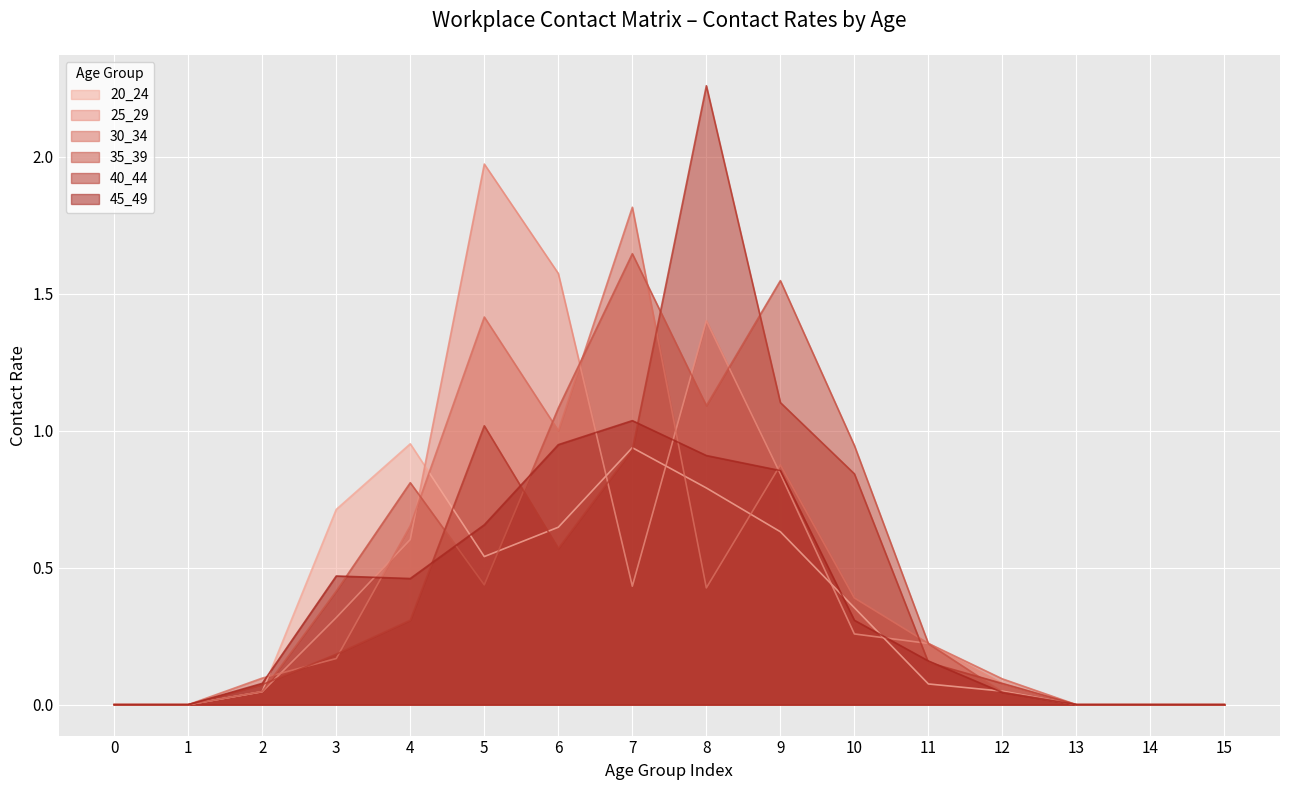

The value of 35_39 at 5 is 0.4. True or false?

True